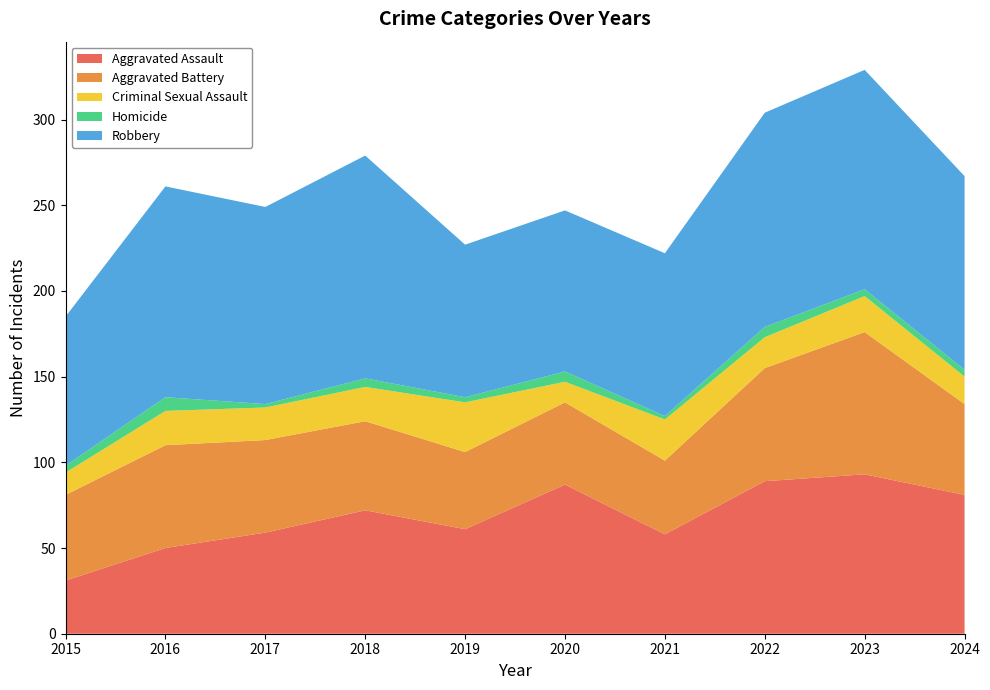

Reading right to left, list all the values displayed in this chart.

Aggravated Assault: 81	93	89	58	87	61	72	59	50	31
Aggravated Battery: 53	83	66	43	48	45	52	54	60	50
Criminal Sexual Assault: 16	21	18	24	12	29	20	19	20	13
Homicide: 4	4	6	2	6	3	5	2	8	4
Robbery: 113	128	125	95	94	89	130	115	123	87